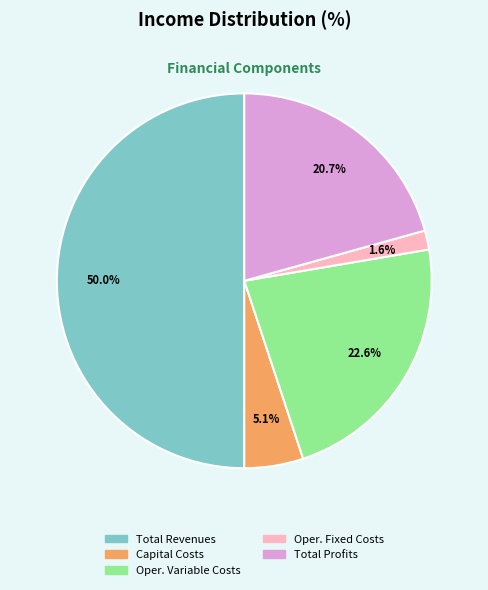

Count the number of slices in the pie.

5